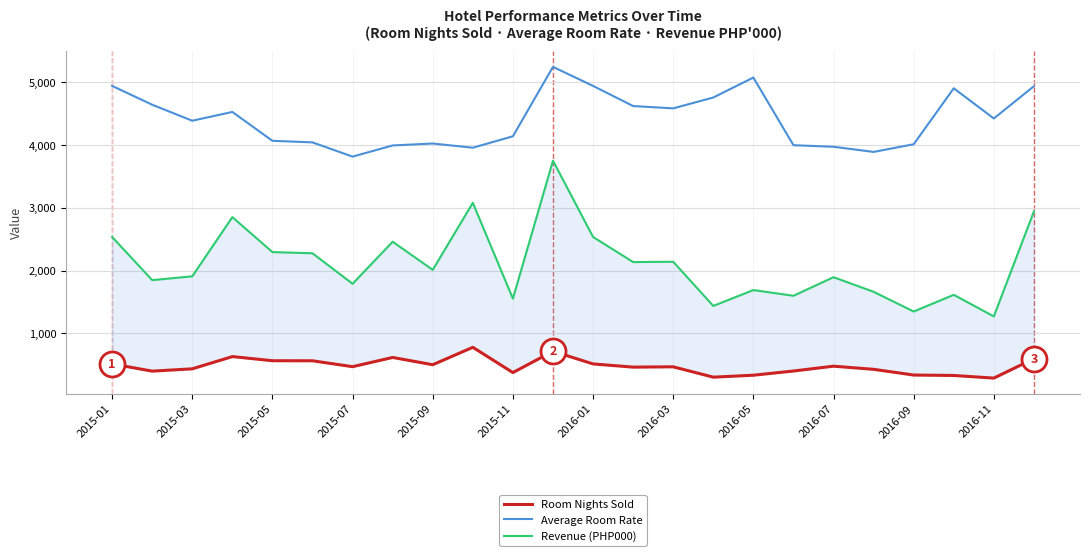

At 2016-07, list the series in order from smallest to largest.

Room Nights Sold, Revenue (PHP000), Average Room Rate